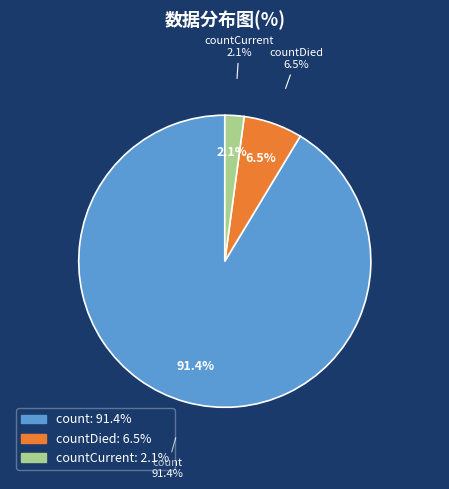

Which category has the biggest portion of the pie?

count